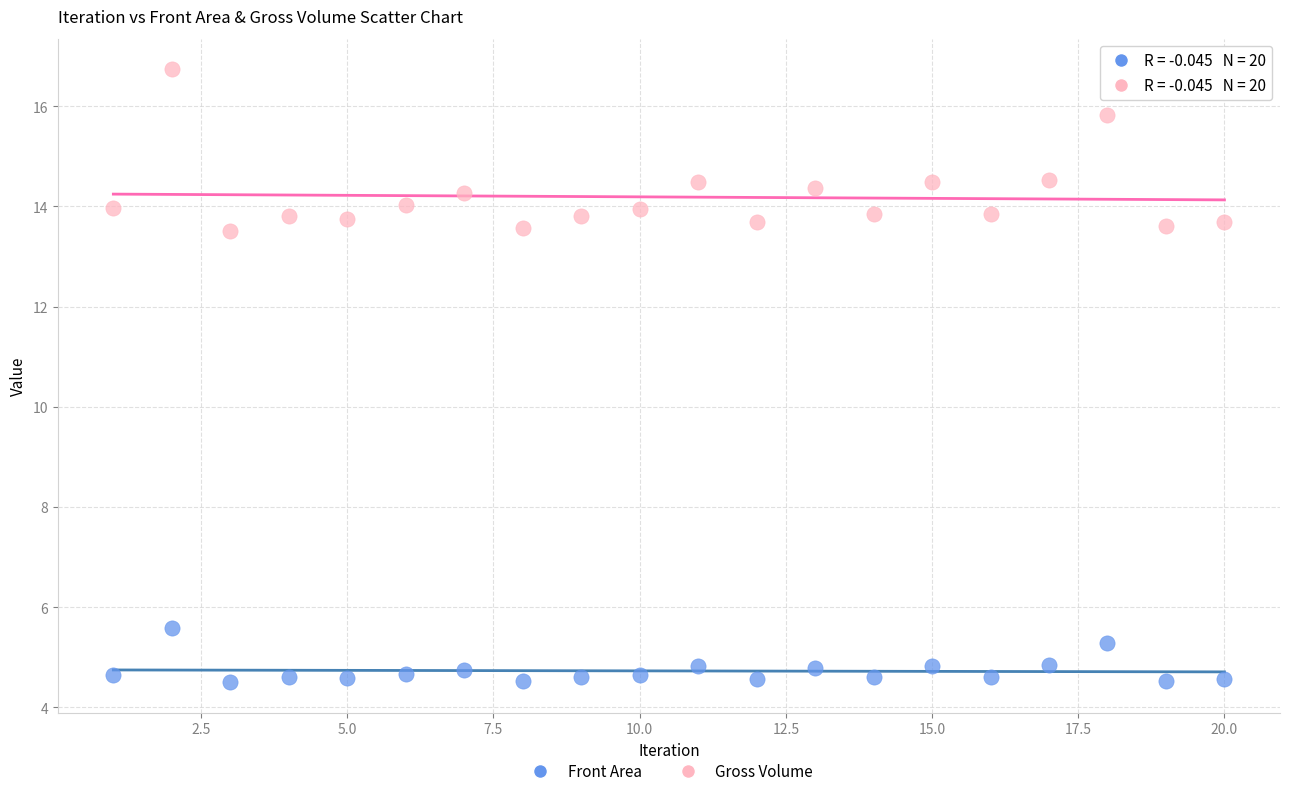

Across all data points, what is the range of Y values (max minus min)?

12.2